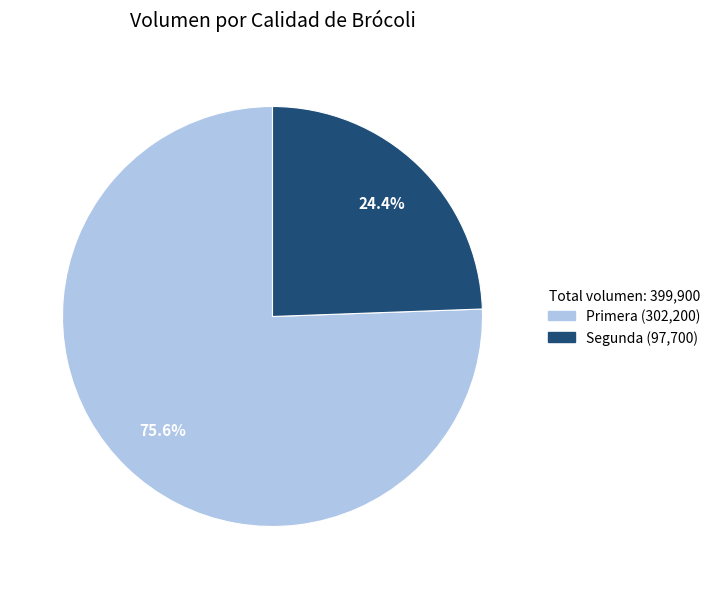

Is there any slice that represents more than half of the pie?

Yes